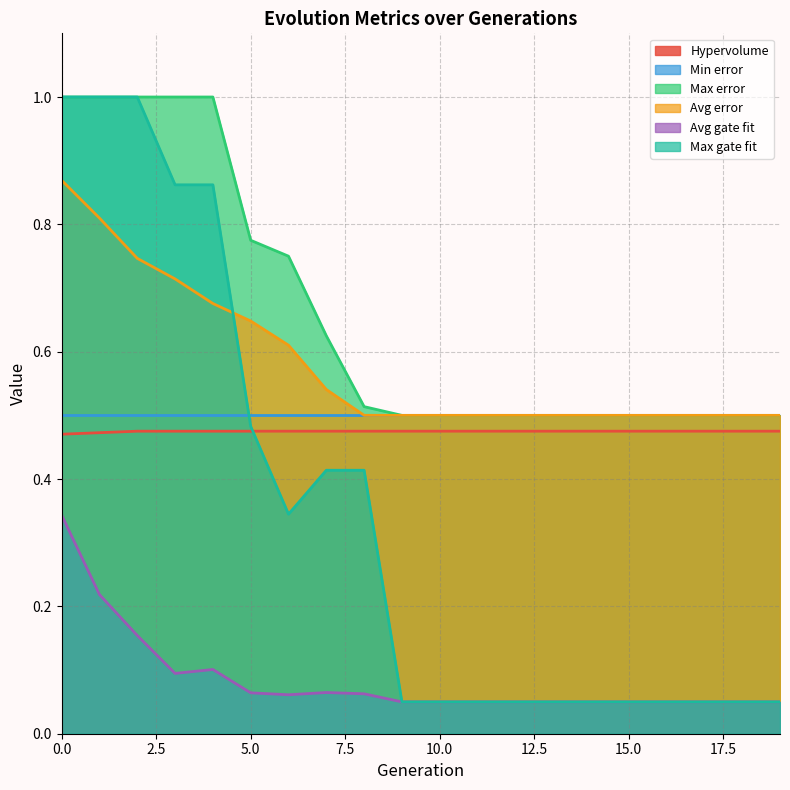

Read the Max error value at 0.0.

1.0